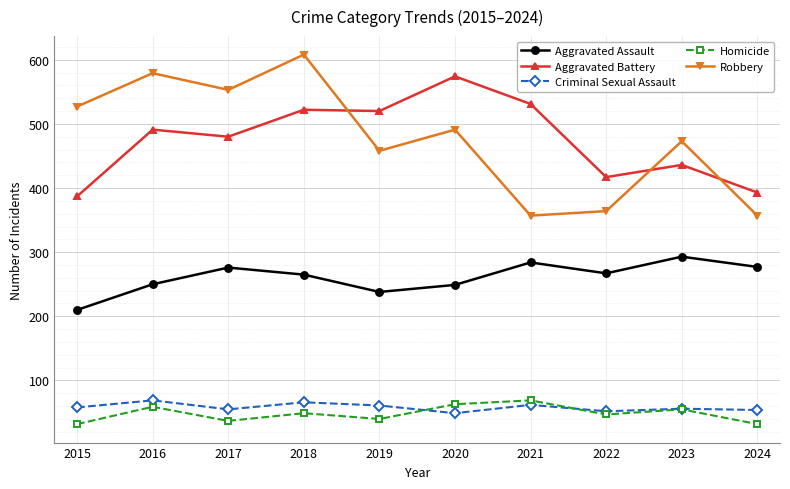

What is the spread (max minus min) of values at 2017?

516